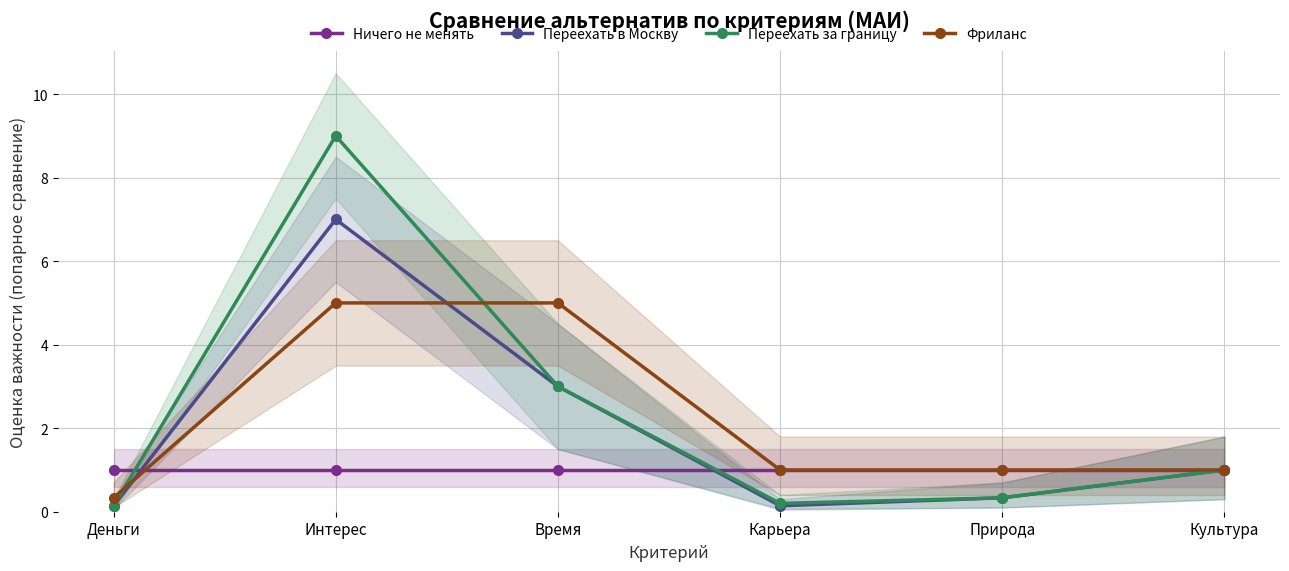

What is the average value of the Переехать в Москву series?

1.9